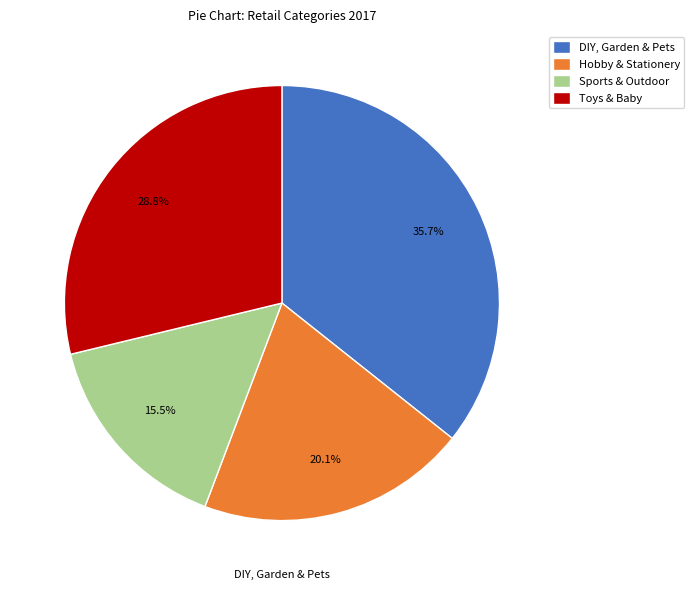

What is the ratio of the value at Toys & Baby to the value at Hobby & Stationery?

1.4